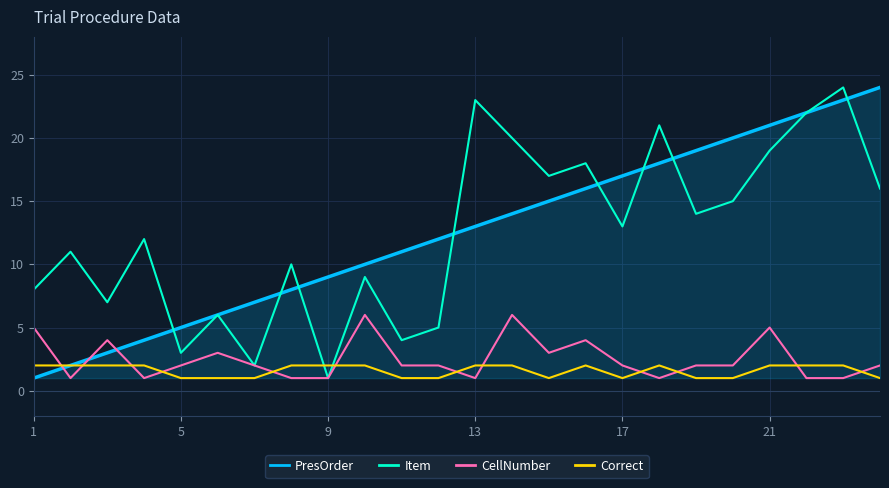

What is the highest value of the Item series?

24